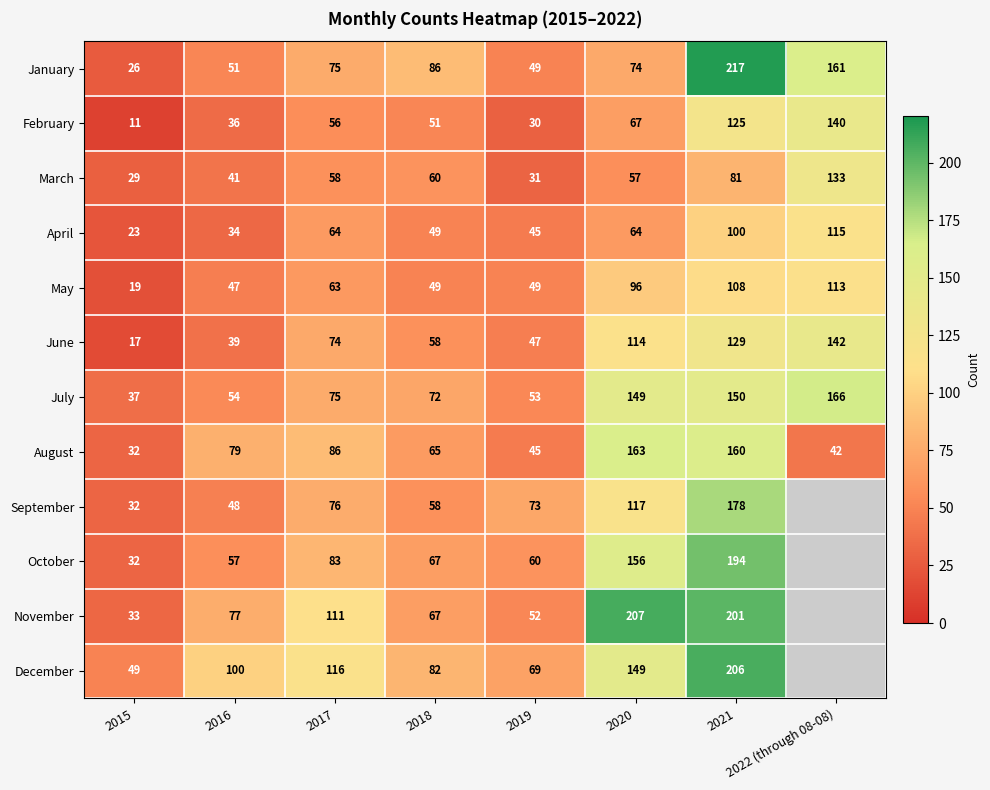

How many distinct data groups are displayed?

12